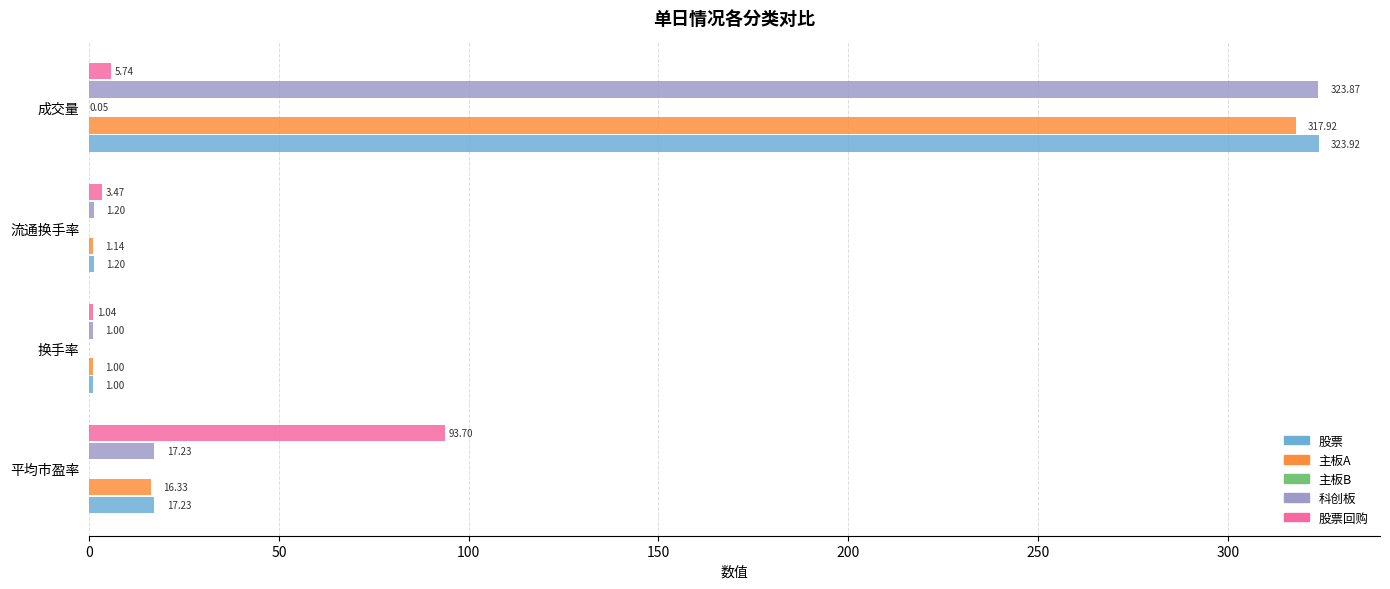

At which label is 股票回购 closest to 47?

成交量